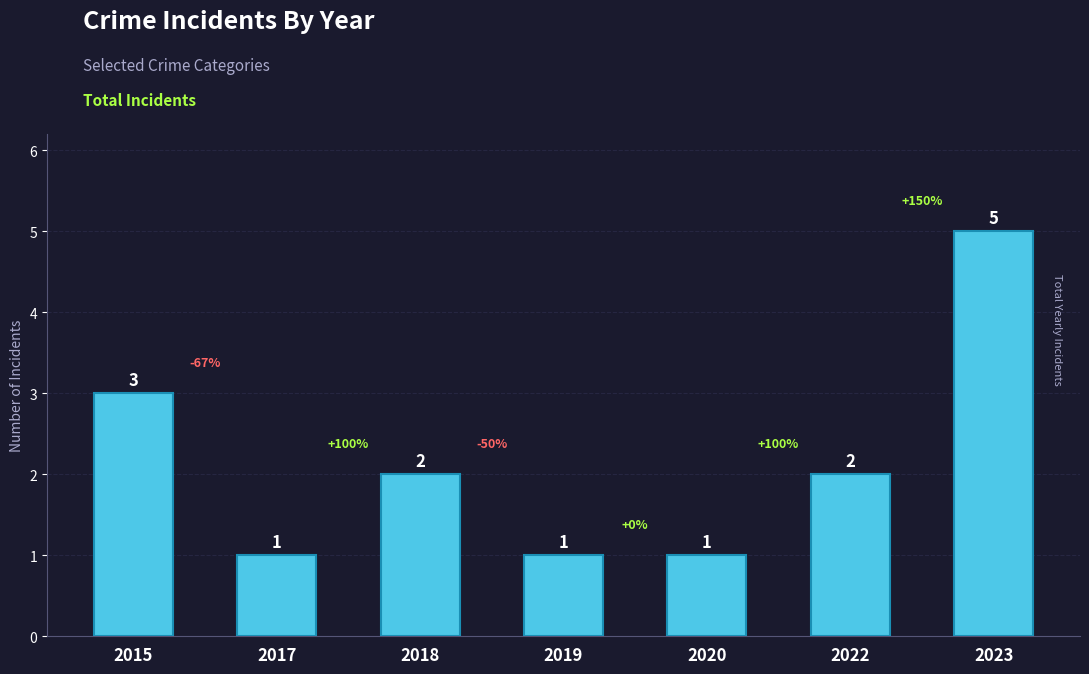

What is the difference between the maximum and minimum values?

4